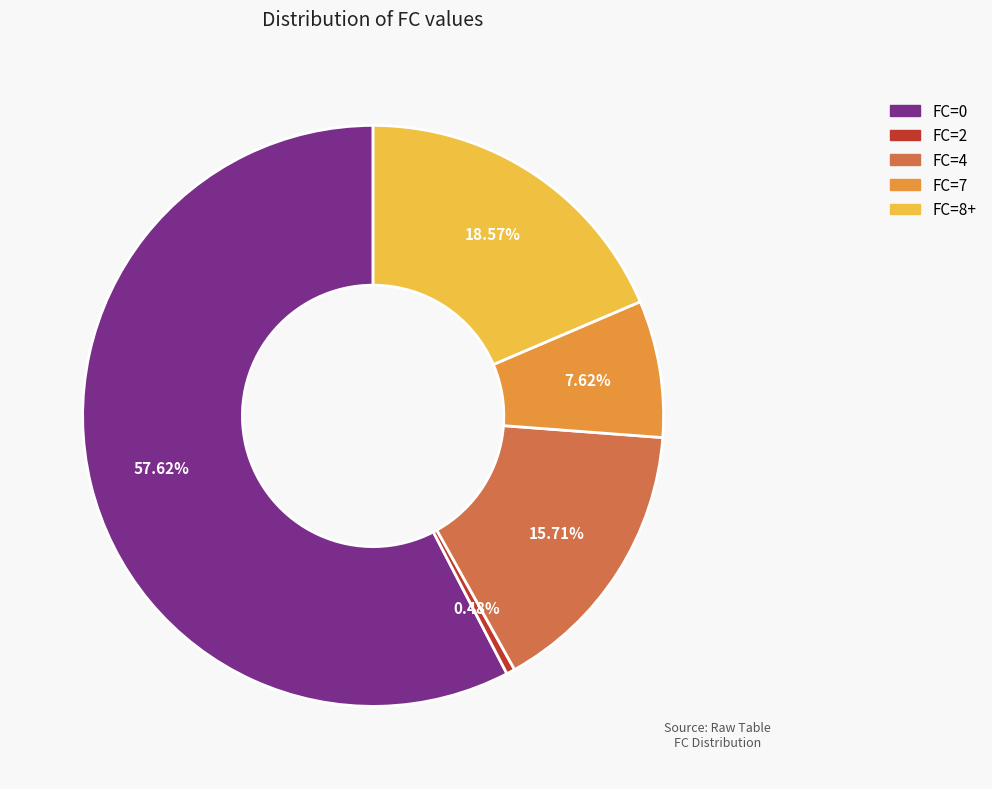

How many slices are in this pie chart?

5